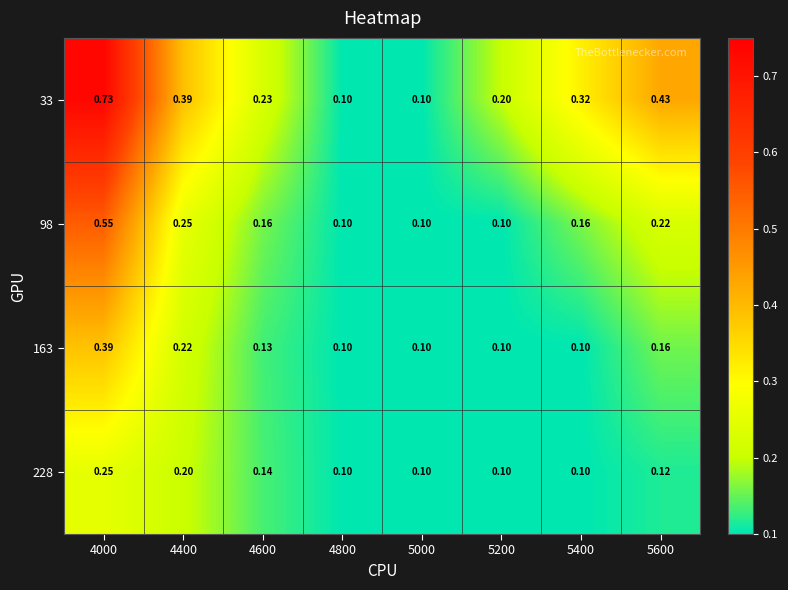

At which category does the chart reach its peak across all series?

4000